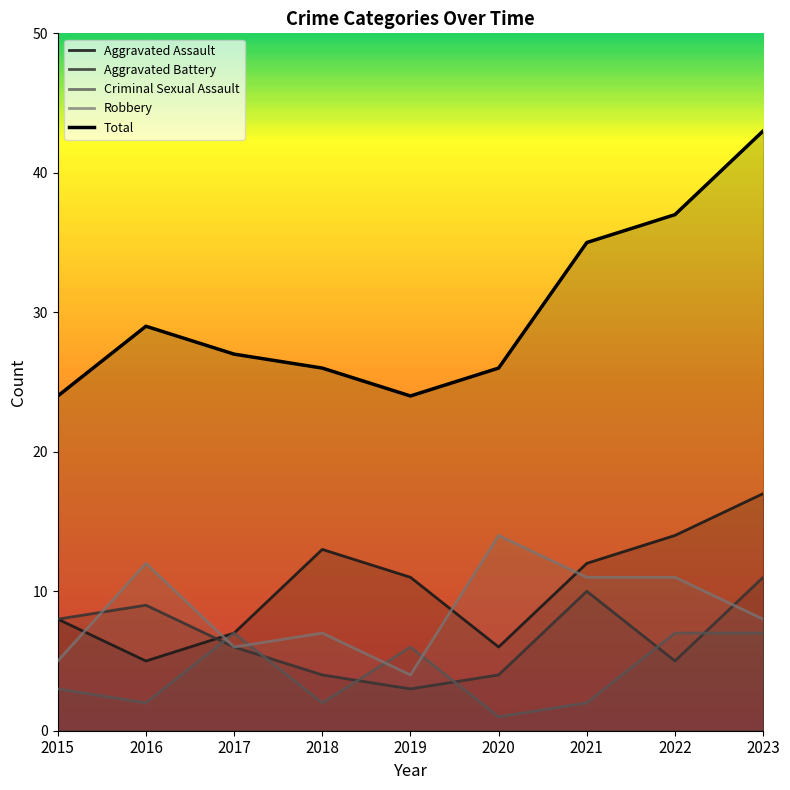

What is the minimum value shown in the chart?

1